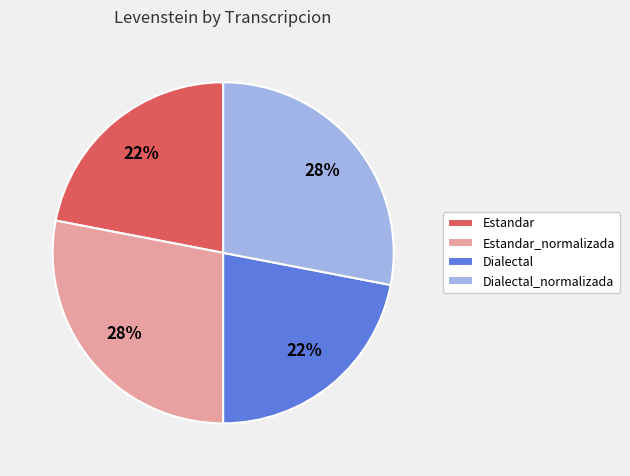

To the nearest percent, what is the difference between the Estandar_normalizada and Dialectal slice percentages?

6%